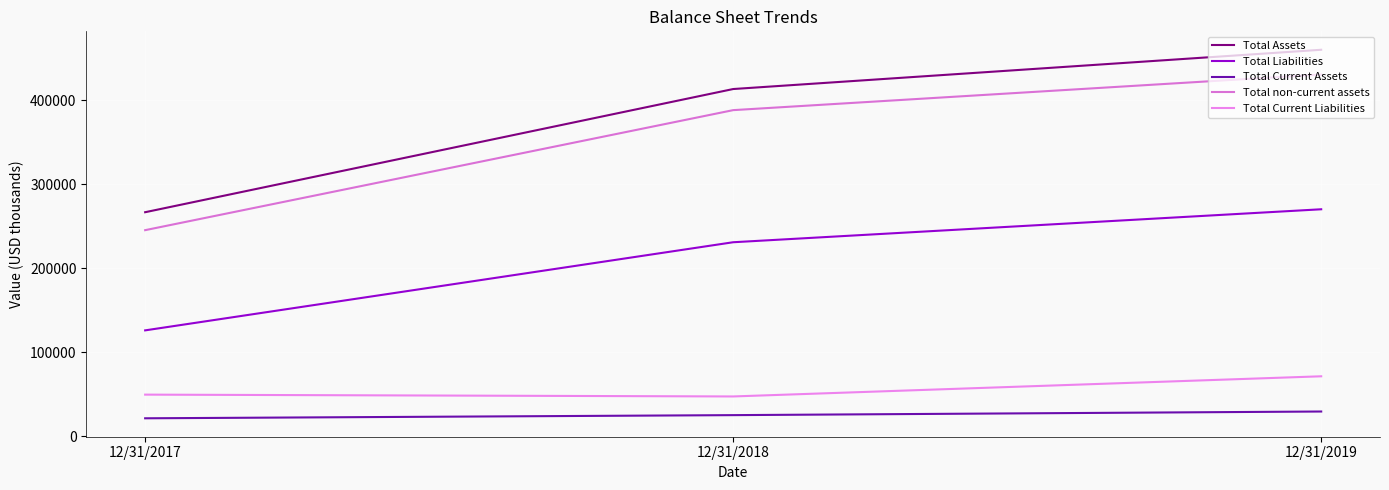

How many lines are shown in the chart?

5